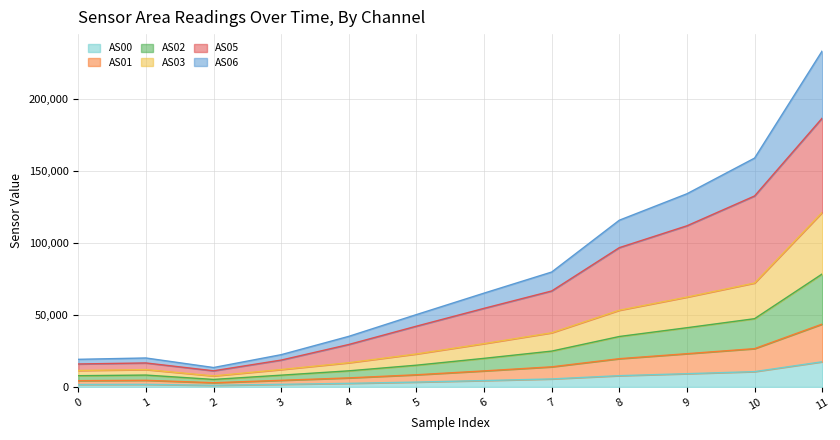

At how many categories does at least one series exceed 225962?

1